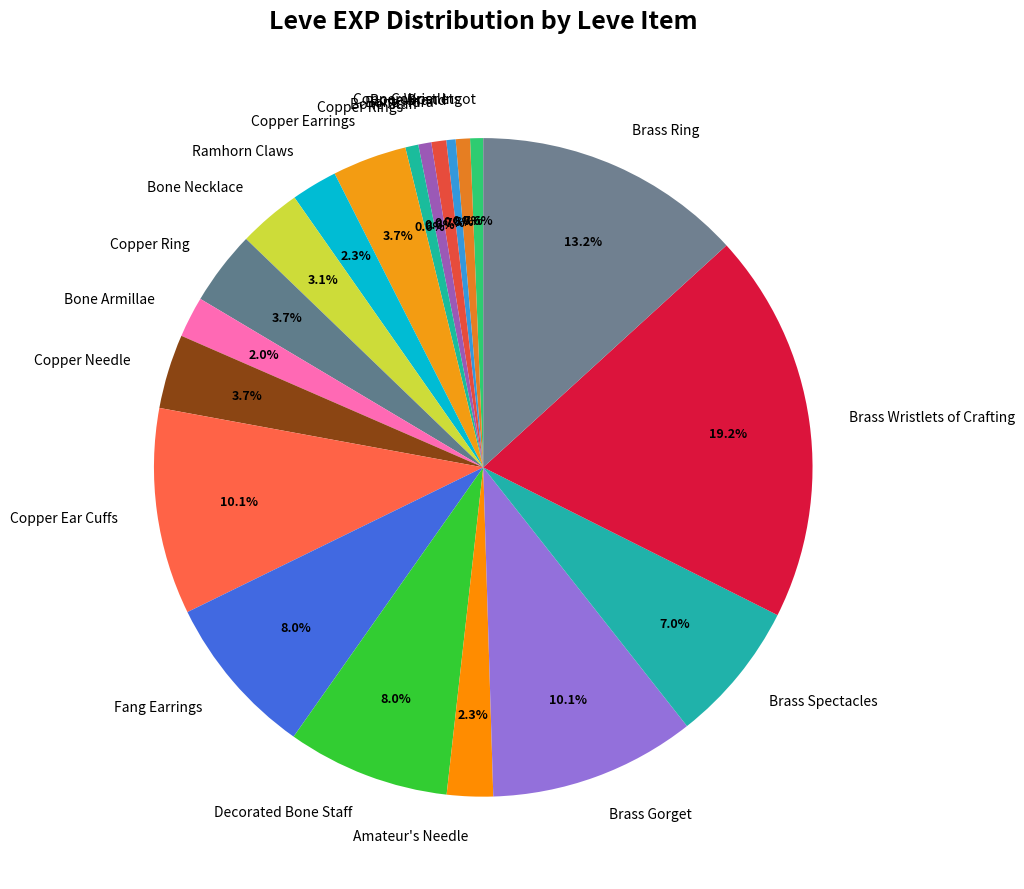

Is Bone Hora the majority of the pie?

No